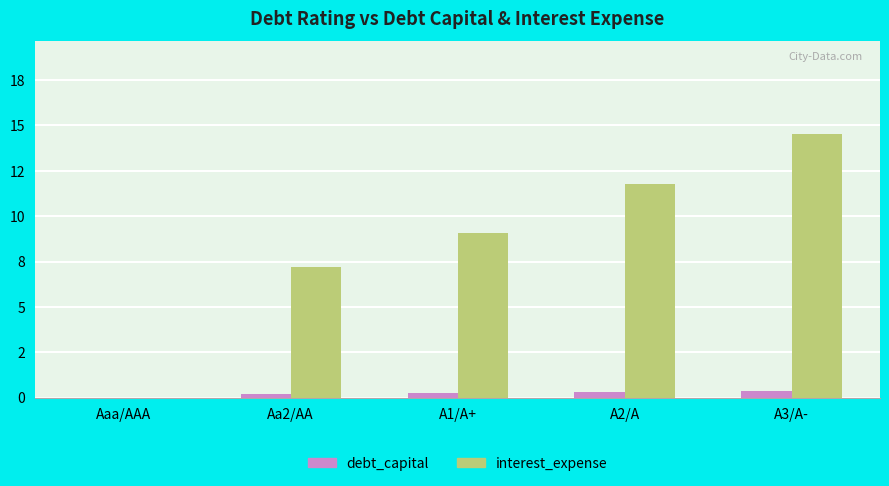

At which category is the sum across all series the highest?

A3/A-